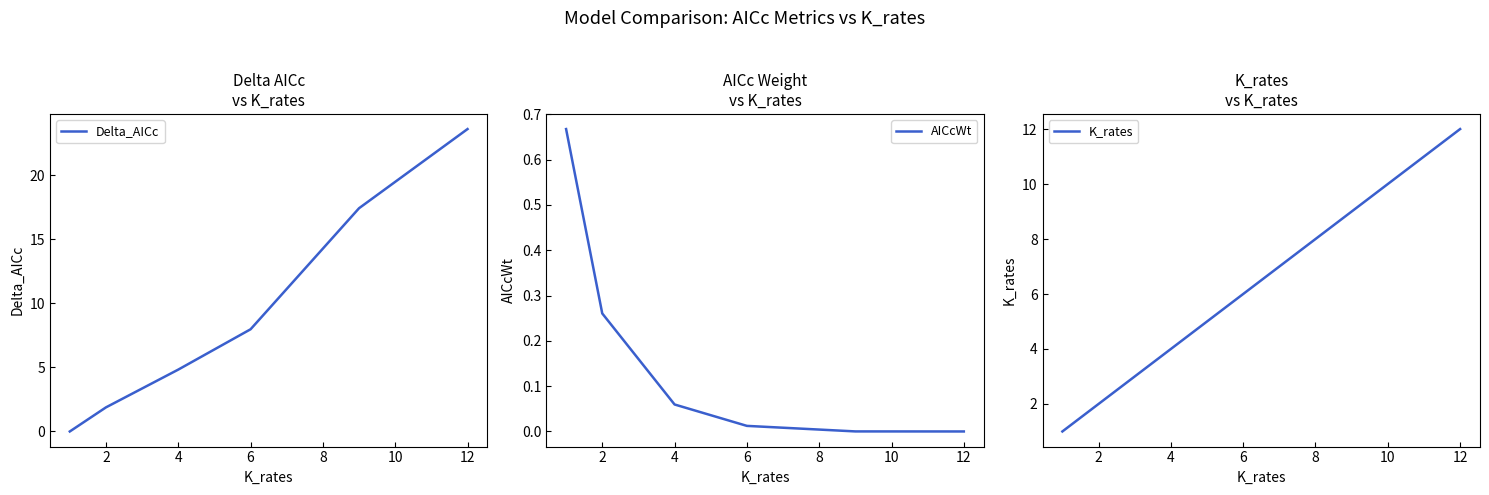

The Delta_AICc series shows 8.0 at 6. True or false?

True